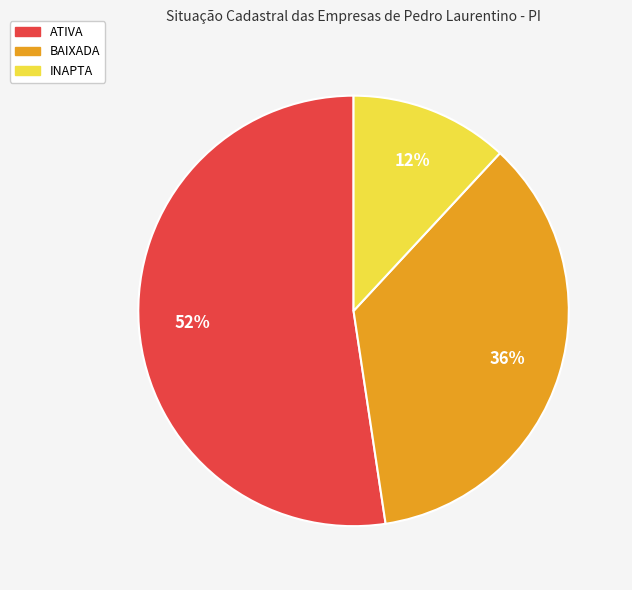

To the nearest percent, what portion does INAPTA represent?

12%